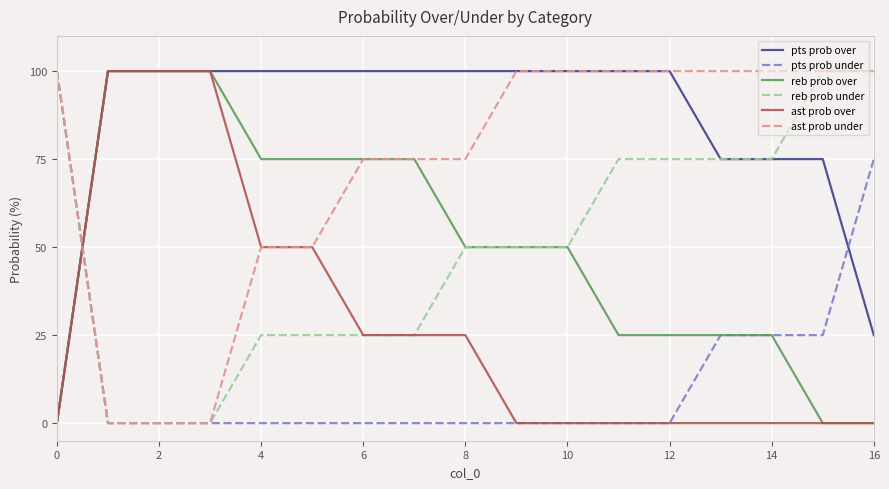

What is the greatest value displayed?

100